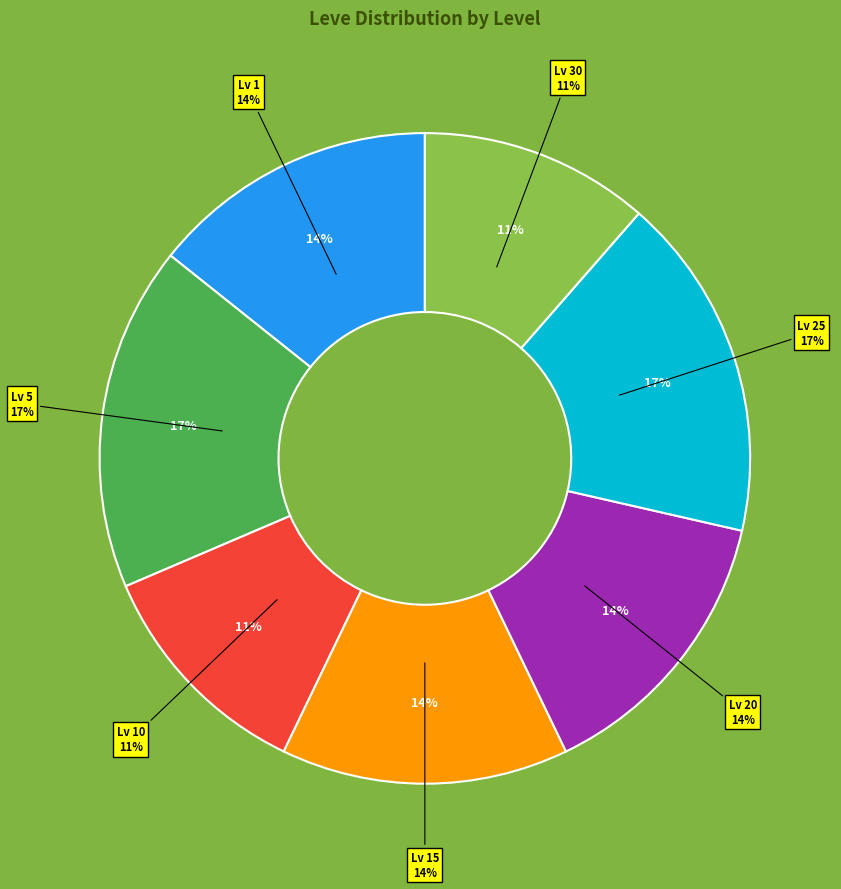

What is the change in value from Level 20 to Level 30?

-1